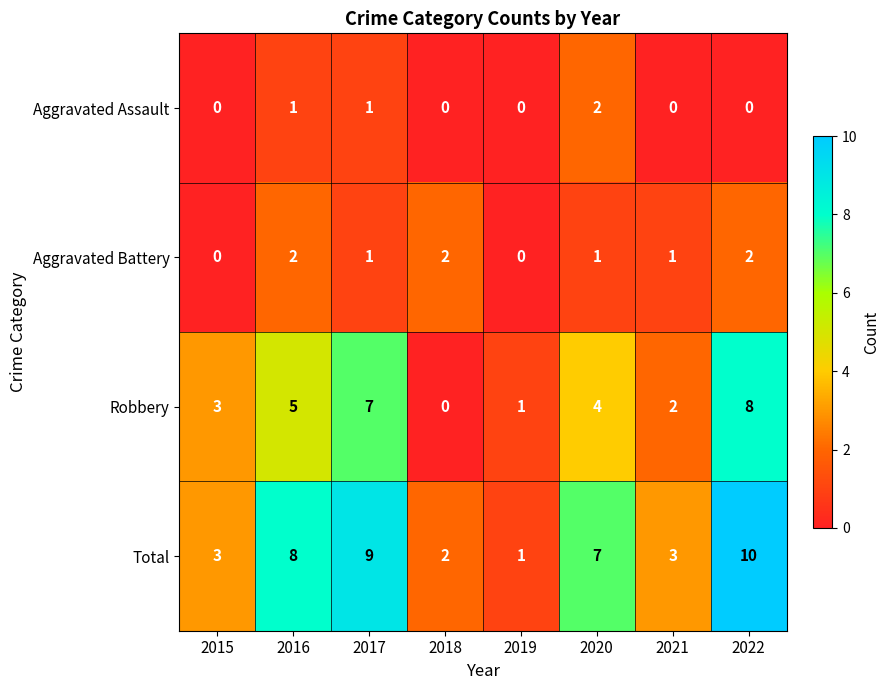

What is the difference between the second highest and second lowest values in the Total series?

7